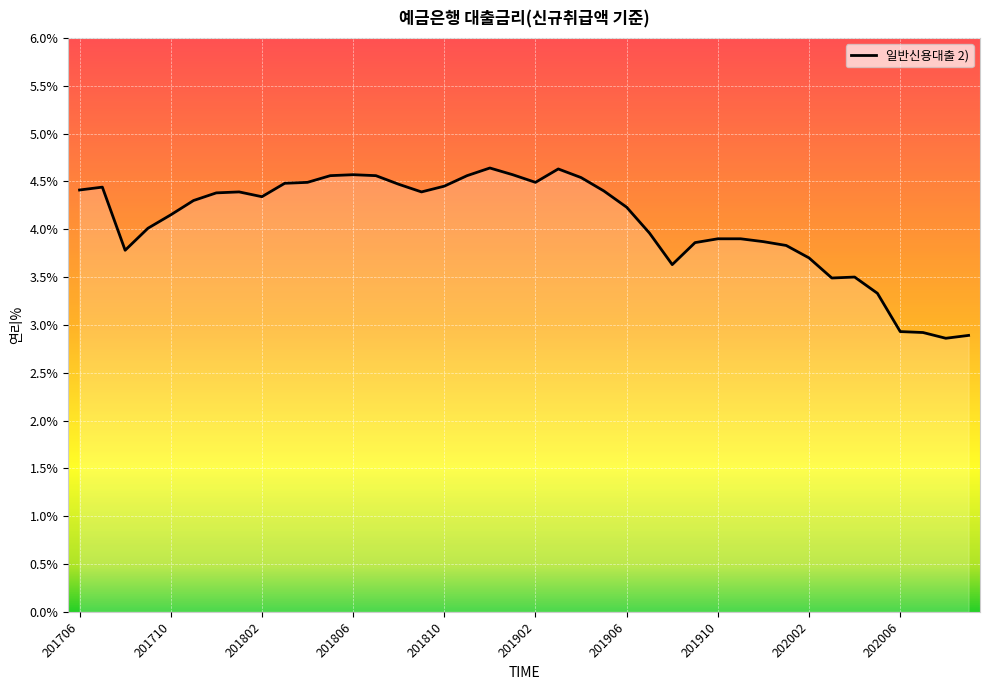

What is the smallest value displayed?

2.9